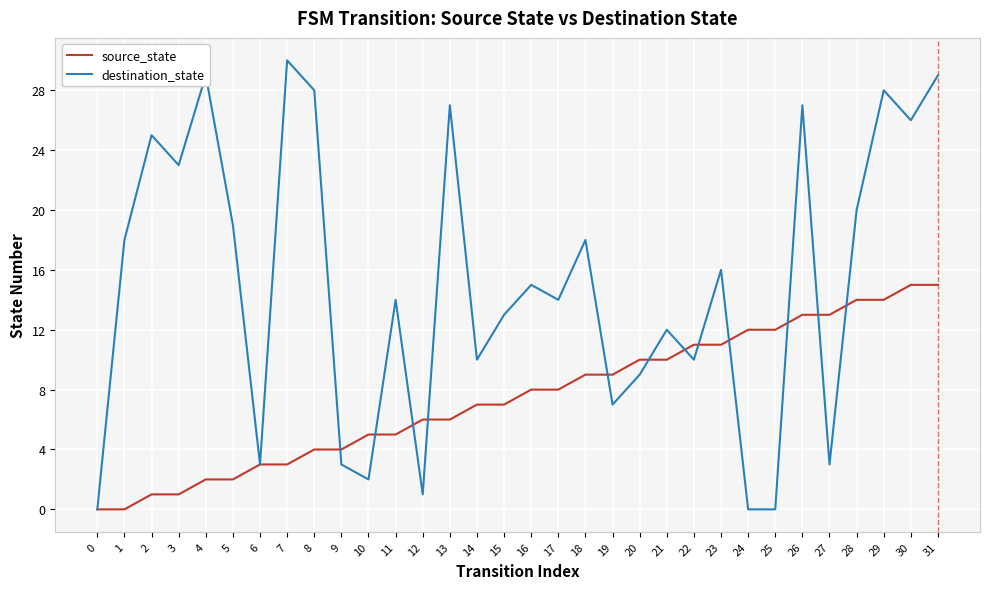

What is the maximum value for source_state?

15